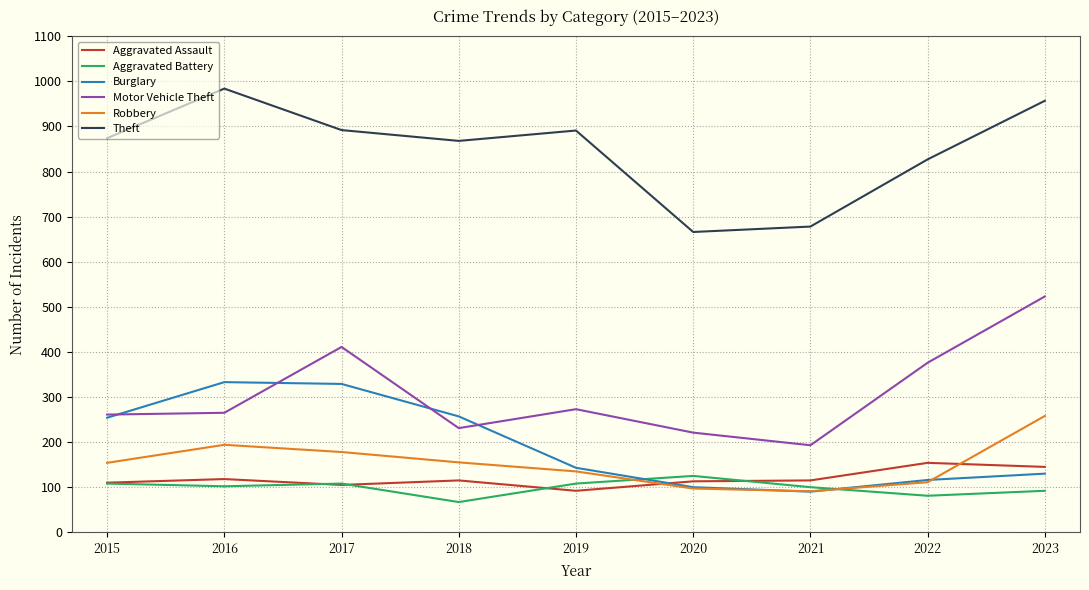

What is the spread (max minus min) of values at 2016?

882